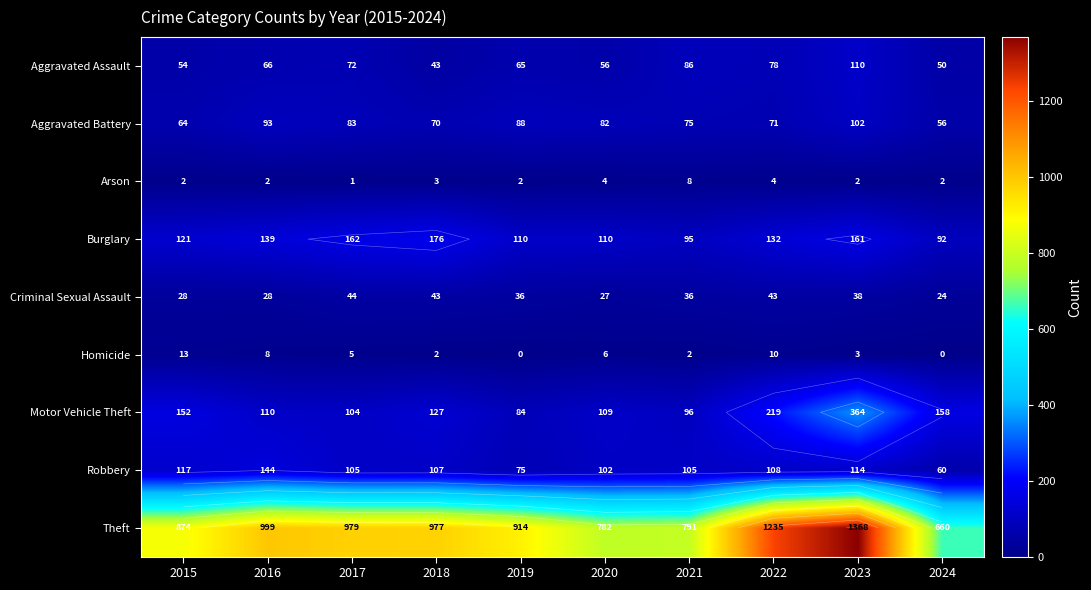

Which series changed the most between 2018 and 2023?

Theft